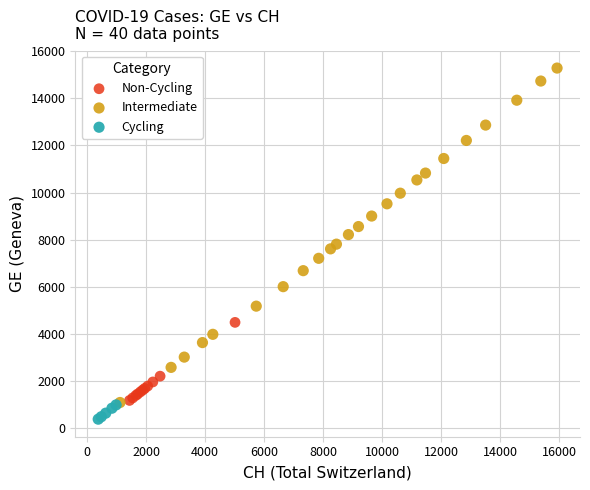

Which series reaches the minimum Y coordinate?

Cycling